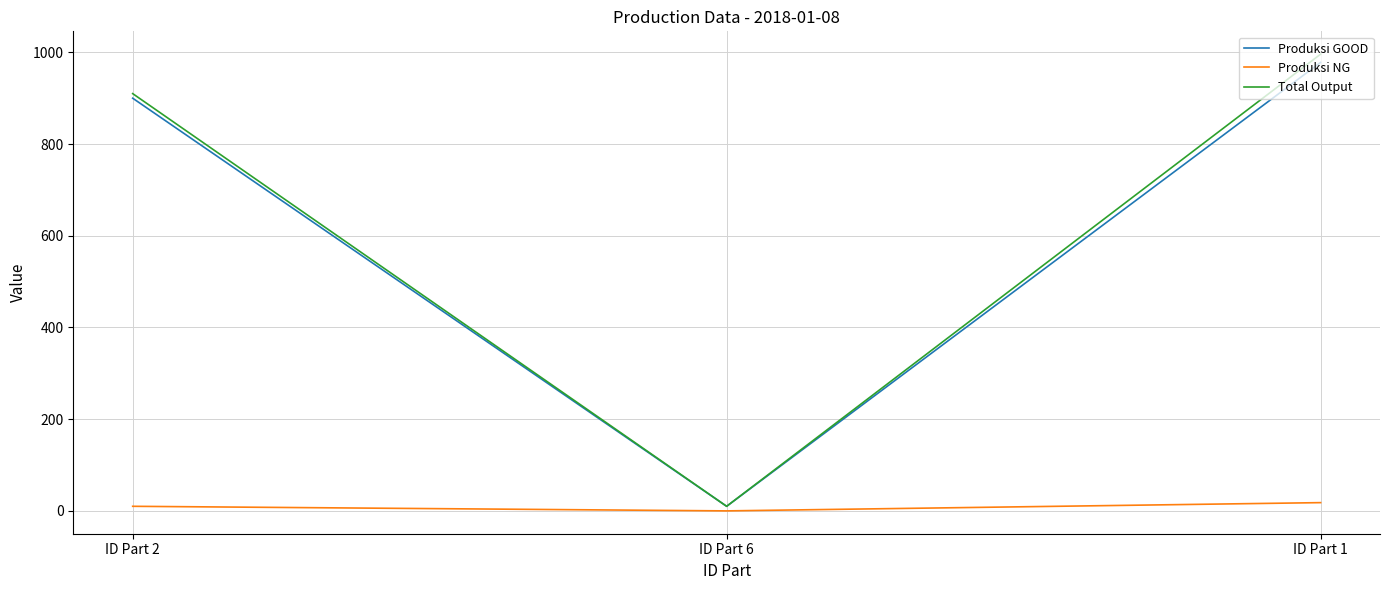

True or false: Produksi GOOD has a value of 417 at ID Part 2.

False